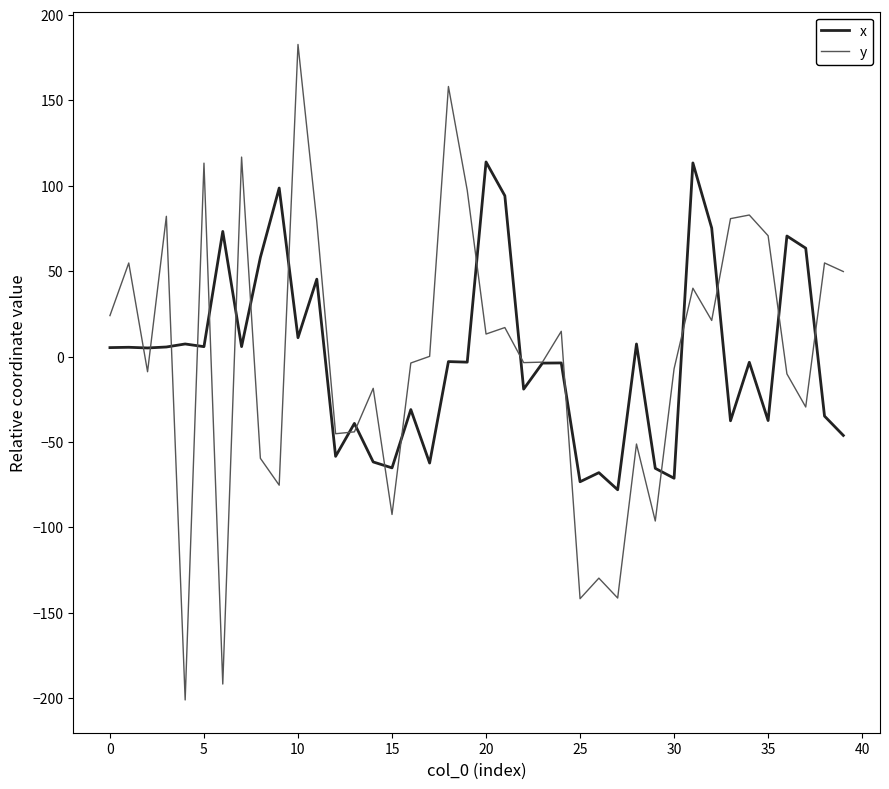

Does the chart have visible grid lines?

No